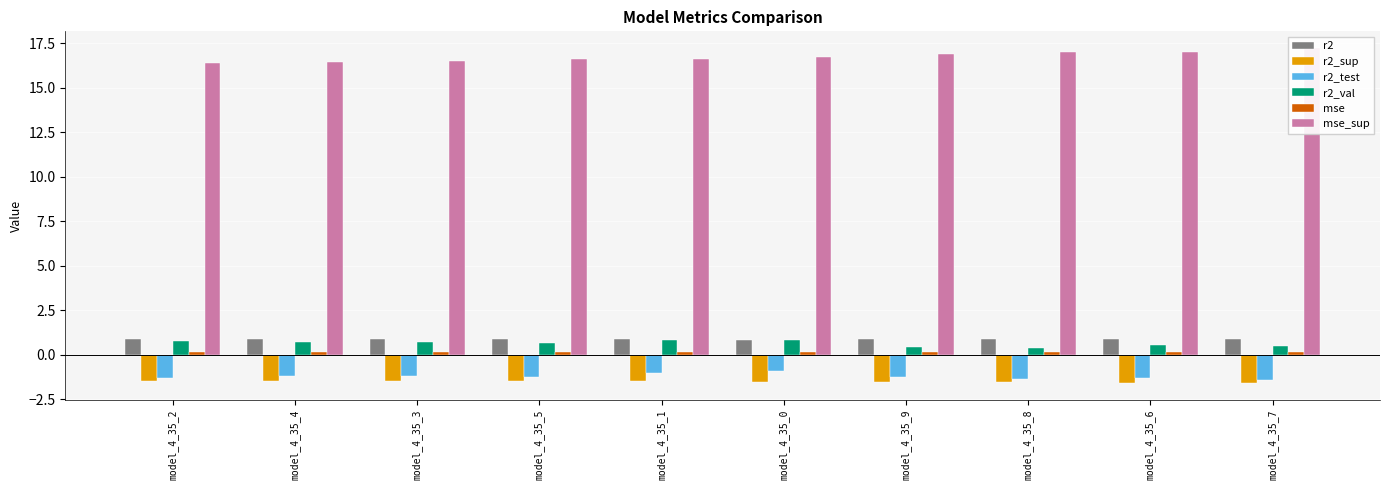

What is the smallest value displayed?

-1.6